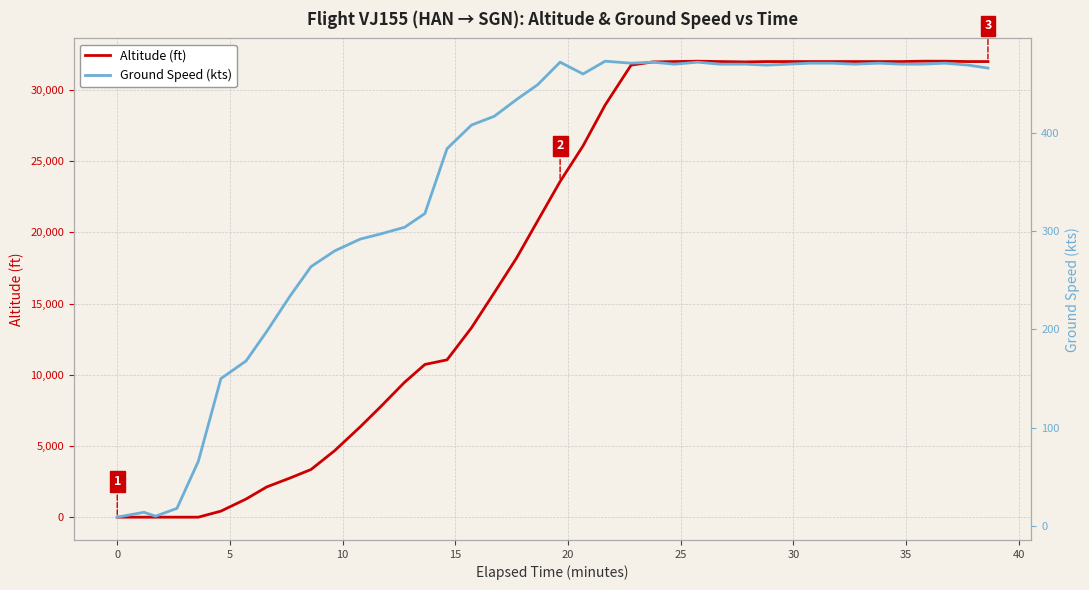

How many lines are shown in the chart?

2